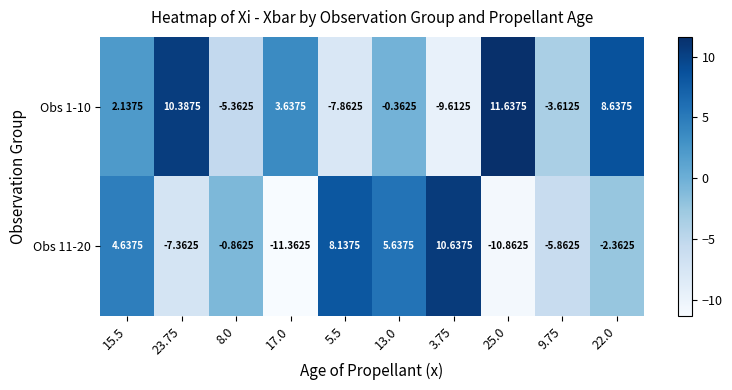

What is the minimum value shown in the chart?

-11.4